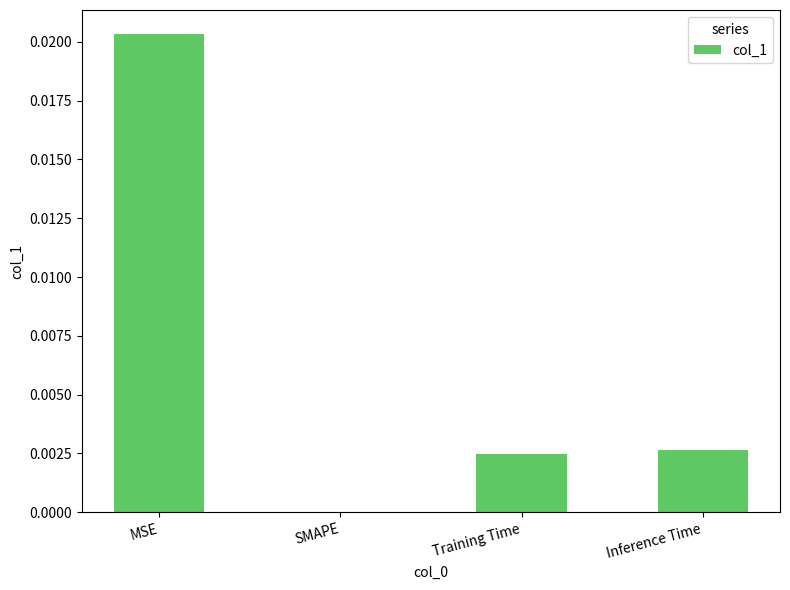

Which has a higher value, Inference Time or SMAPE?

Inference Time